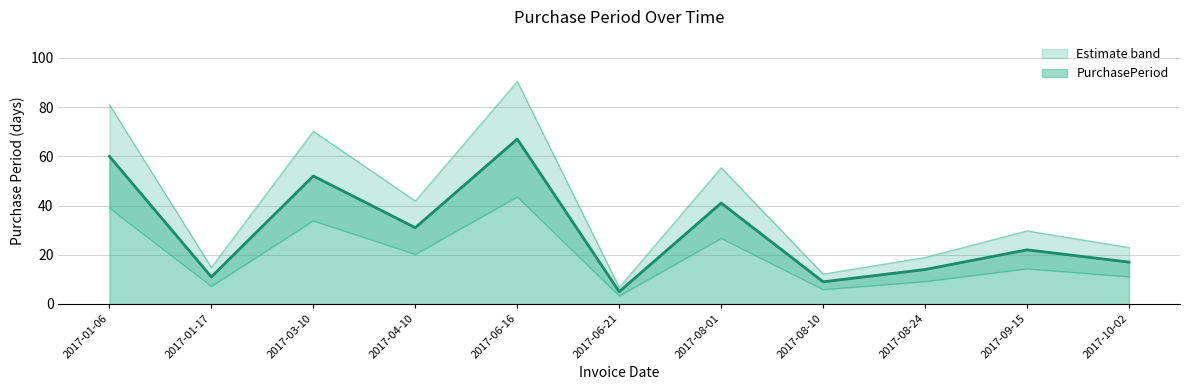

List the labels in order of value, largest first.

2017-06-16, 2017-01-06, 2017-03-10, 2017-08-01, 2017-04-10, 2017-09-15, 2017-10-02, 2017-08-24, 2017-01-17, 2017-08-10, 2017-06-21